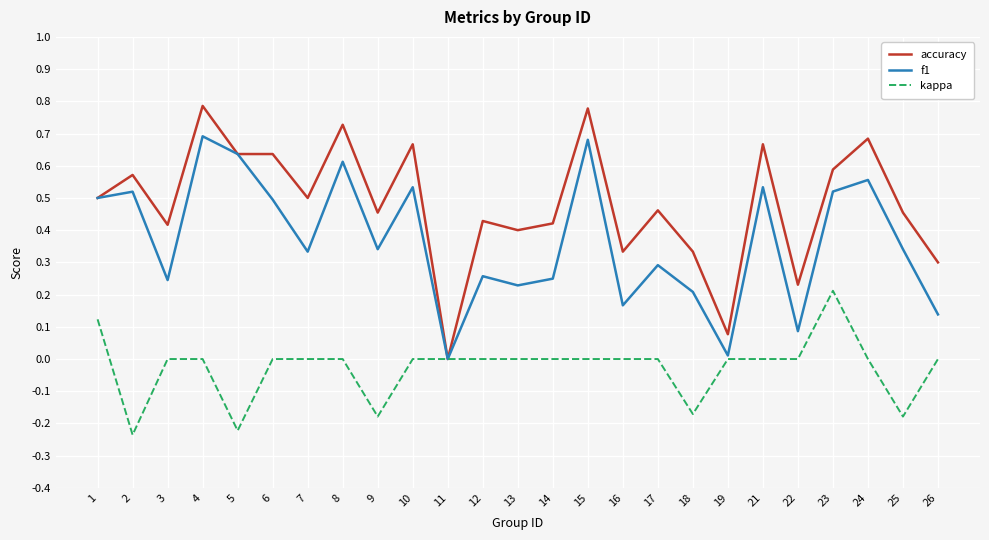

The value of accuracy at 17 is 0.8. True or false?

False